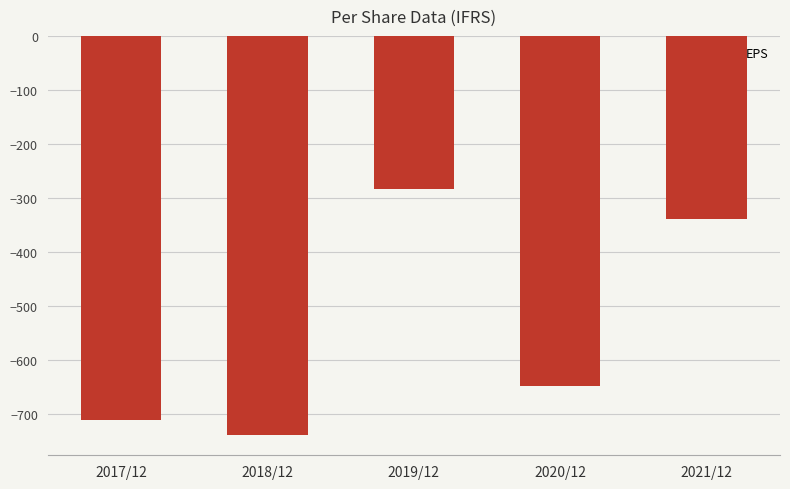

What is the difference between the values at 2018/12 and 2019/12?

456